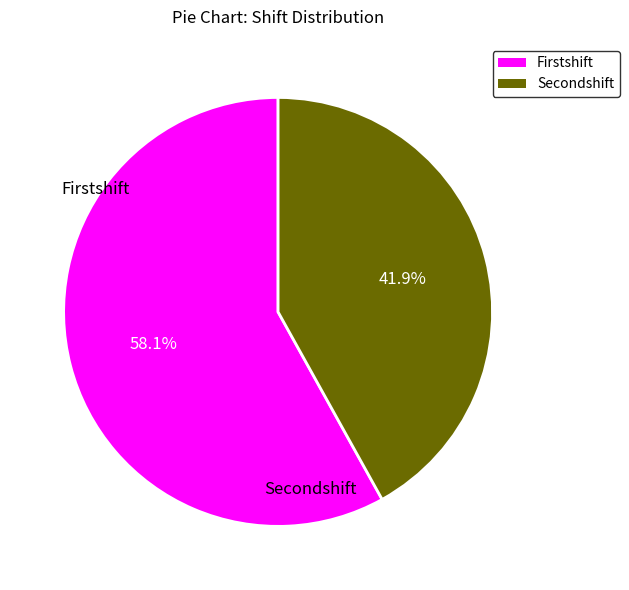

Count the number of slices in the pie.

2